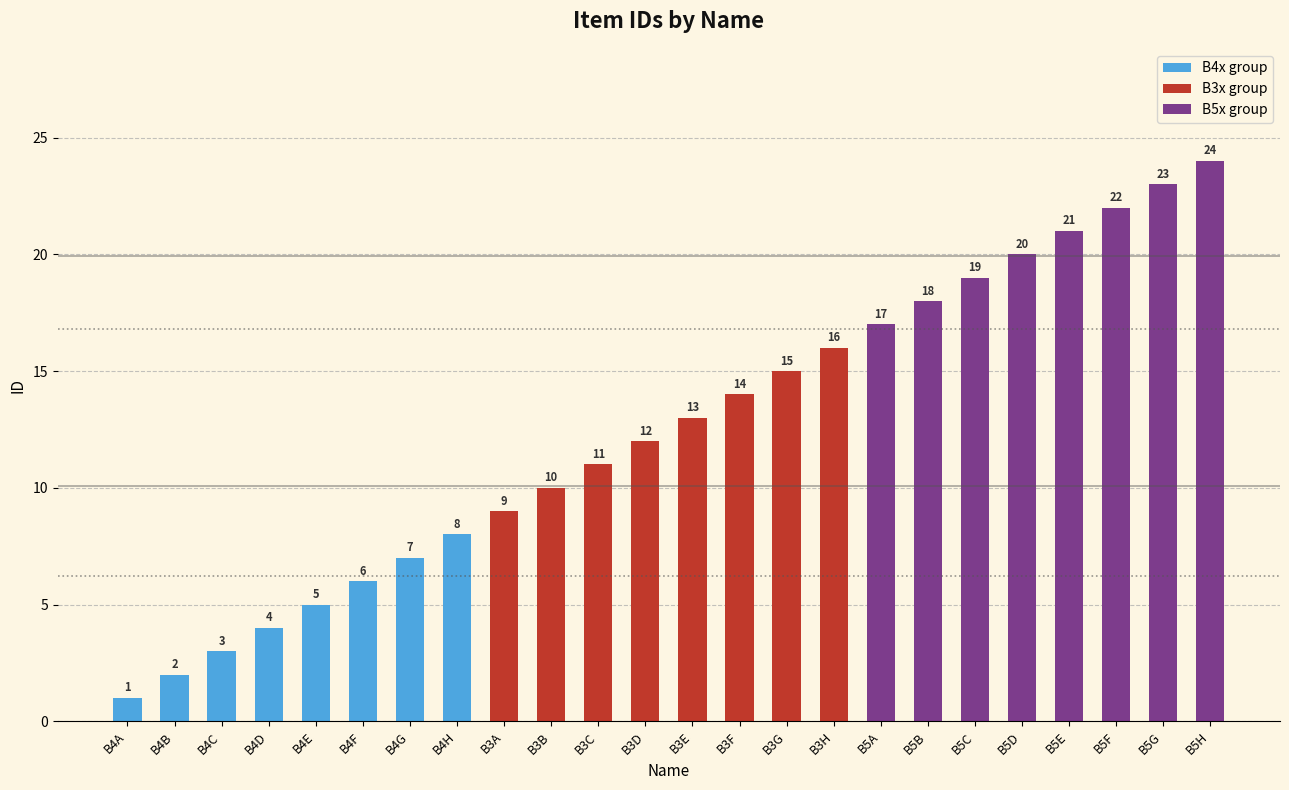

Reading right to left, what are all the values shown in this chart?

B4x group: 8	7	6	5	4	3	2	1
B3x group: 16	15	14	13	12	11	10	9
B5x group: 24	23	22	21	20	19	18	17